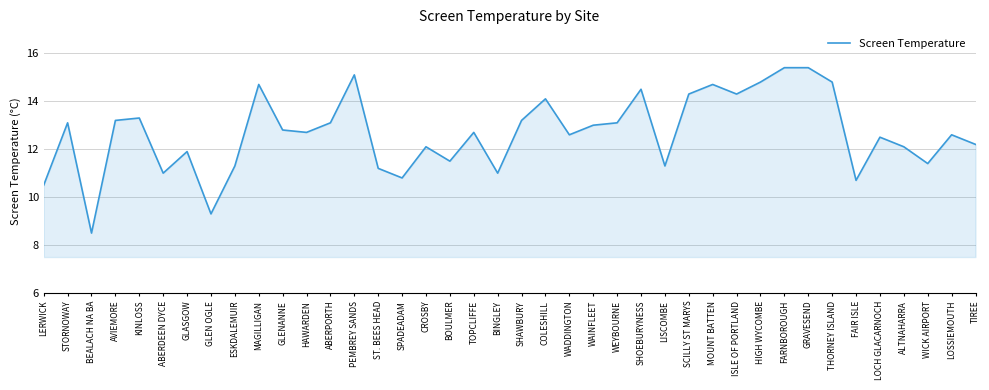

What is the sum of all values?

506.8